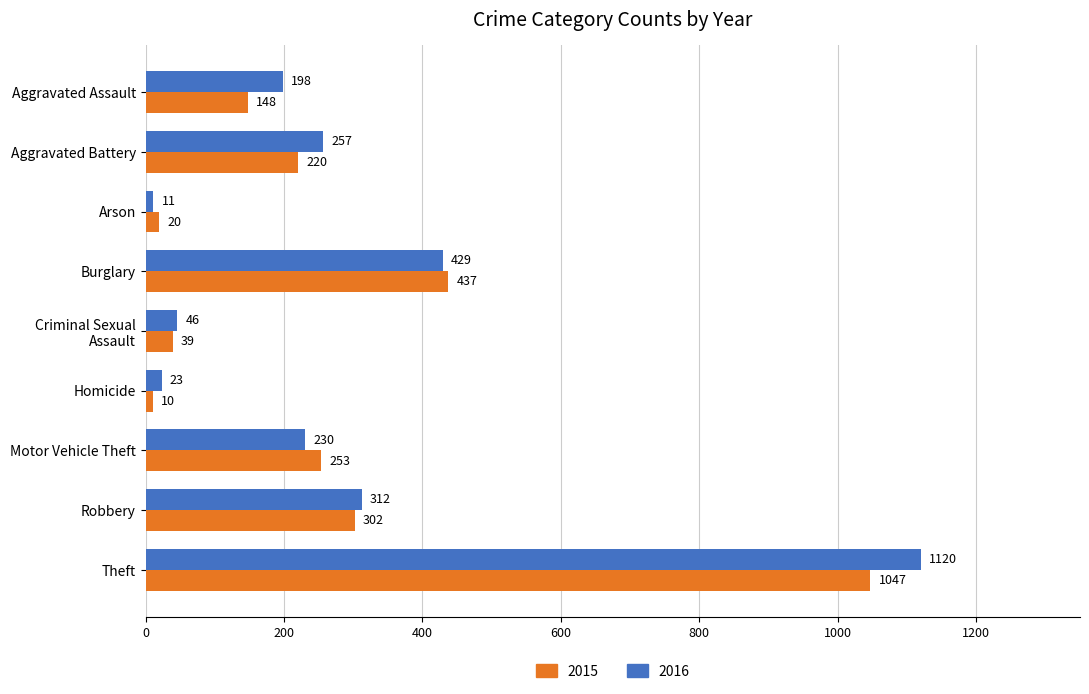

What is the difference between the 2015 values at Motor Vehicle Theft and Arson?

233